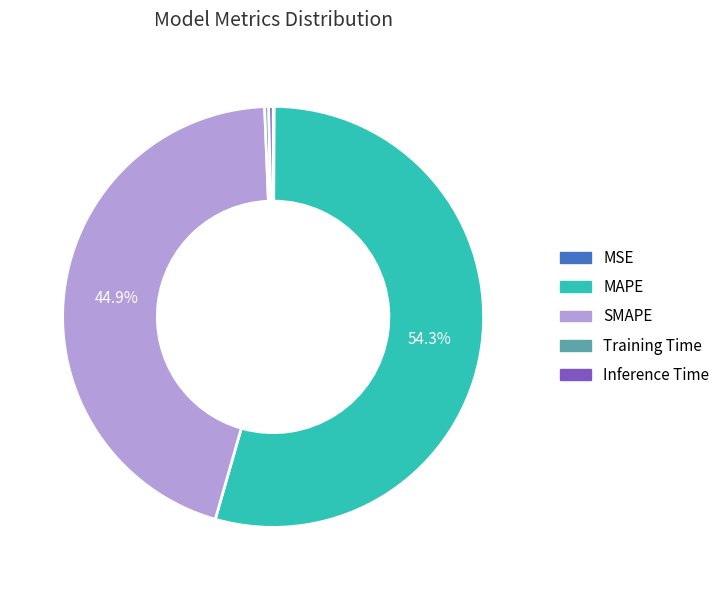

Which slice represents more than half of the pie?

MAPE